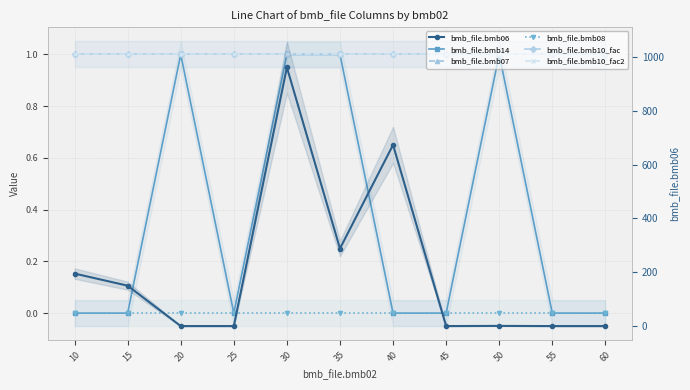

True or false: bmb_file.bmb10_fac2 and bmb_file.bmb14 intersect in this chart.

False